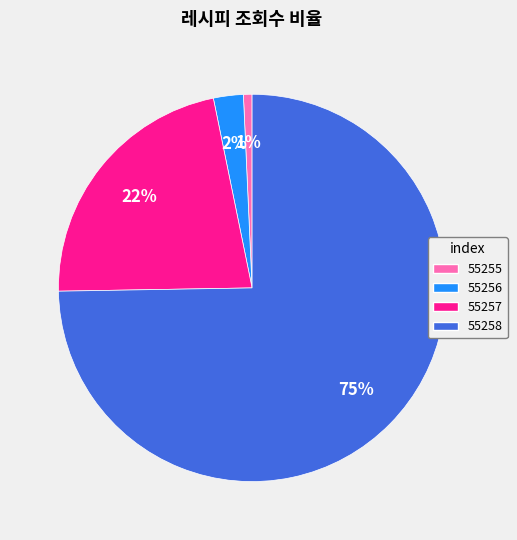

To the nearest percent, what portion does 55255 represent?

1%